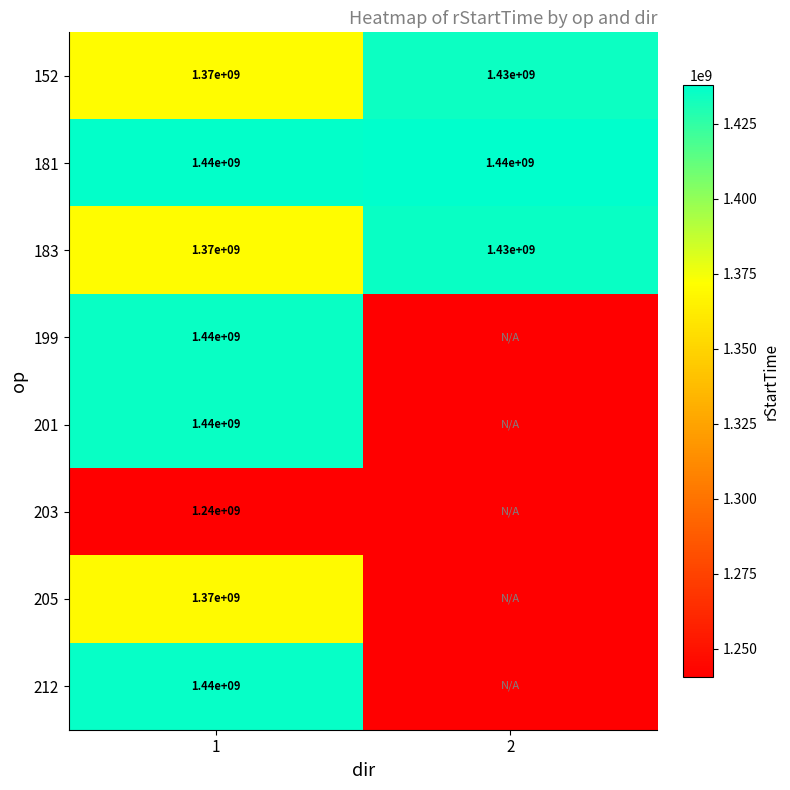

Is the value of 199 at 1 greater than the value of 205 at 1?

Yes